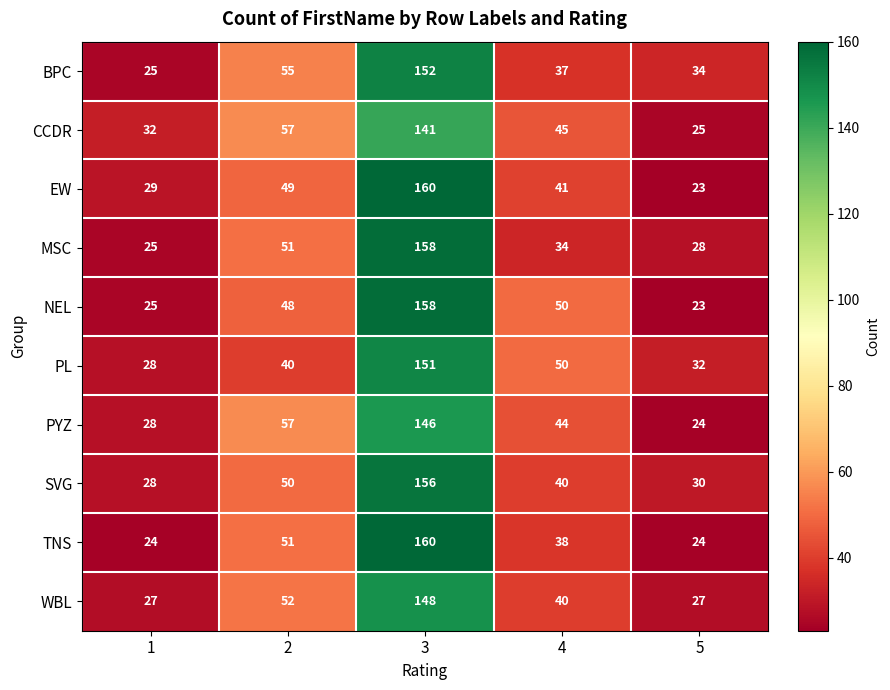

At how many categories does at least one series exceed 23?

5